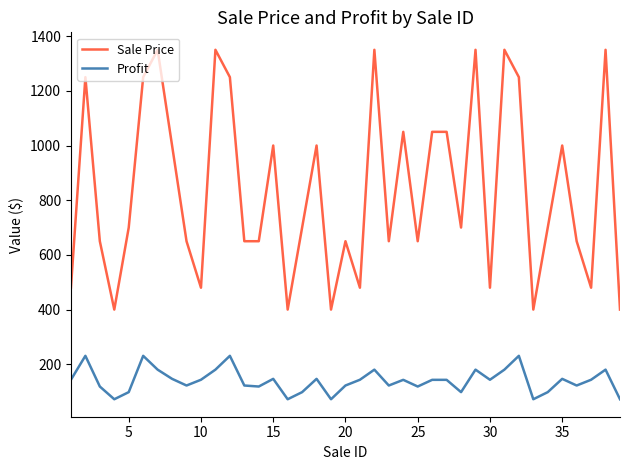

True or false: Profit and Sale Price cross at least once.

False